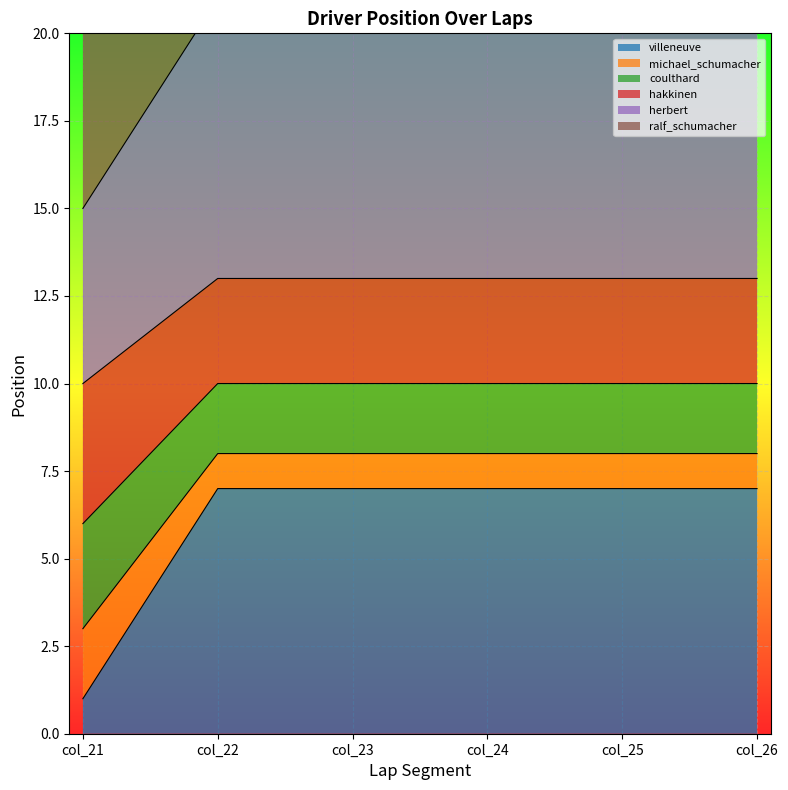

How many lines are shown in the chart?

5